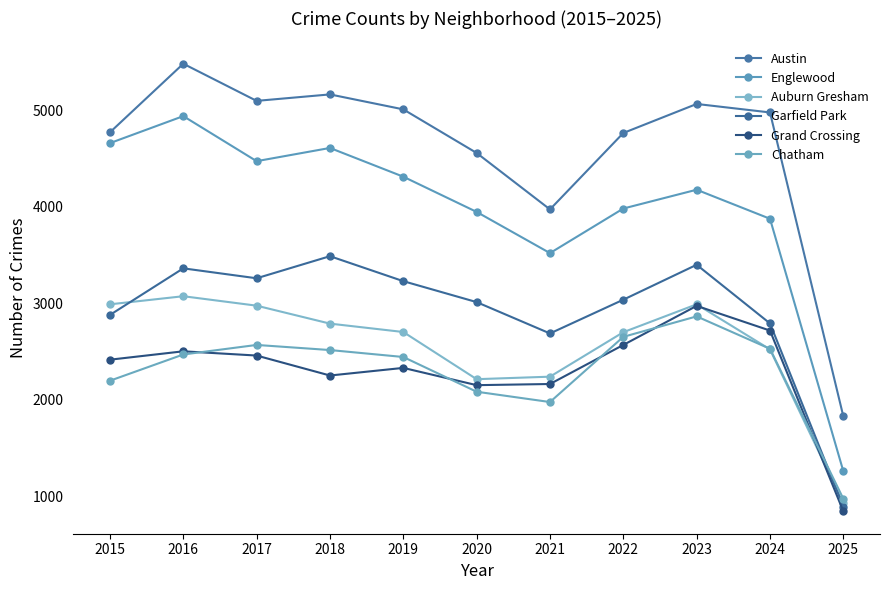

True or false: Austin and Grand Crossing intersect in this chart.

False